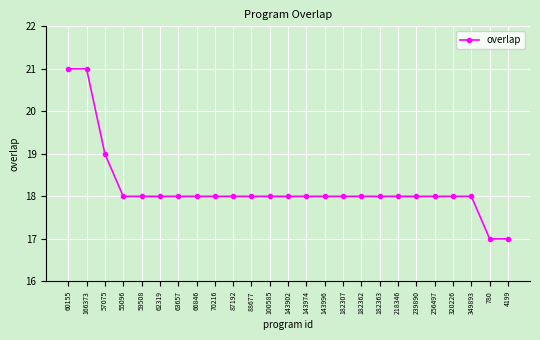

How many lines are shown in the chart?

1